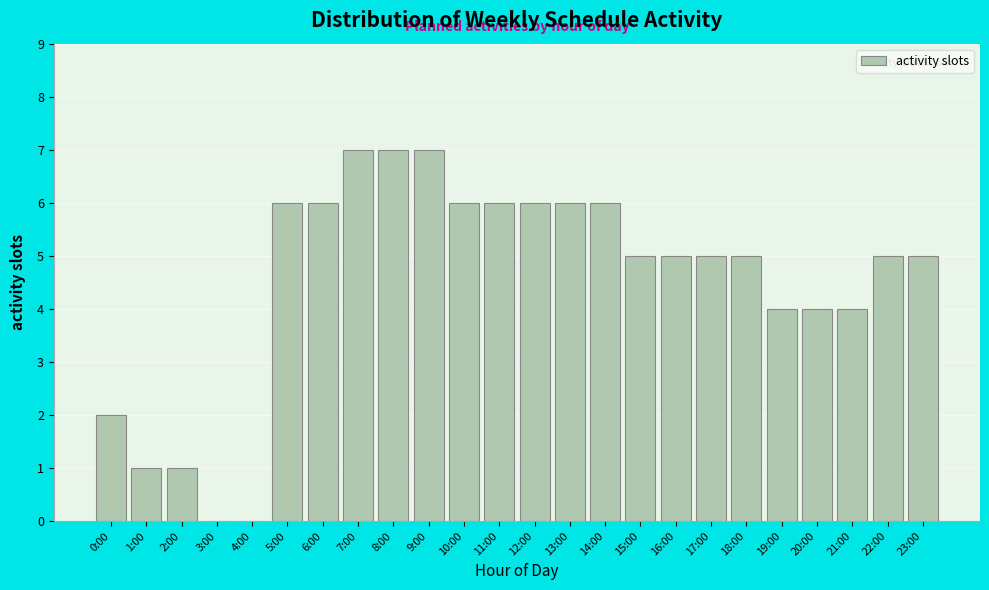

Reading left to right, extract all data points from this chart.

0:00=2	1:00=1	2:00=1	3:00=0	4:00=0	5:00=6	6:00=6	7:00=7	8:00=7	9:00=7	10:00=6	11:00=6	12:00=6	13:00=6	14:00=6	15:00=5	16:00=5	17:00=5	18:00=5	19:00=4	20:00=4	21:00=4	22:00=5	23:00=5